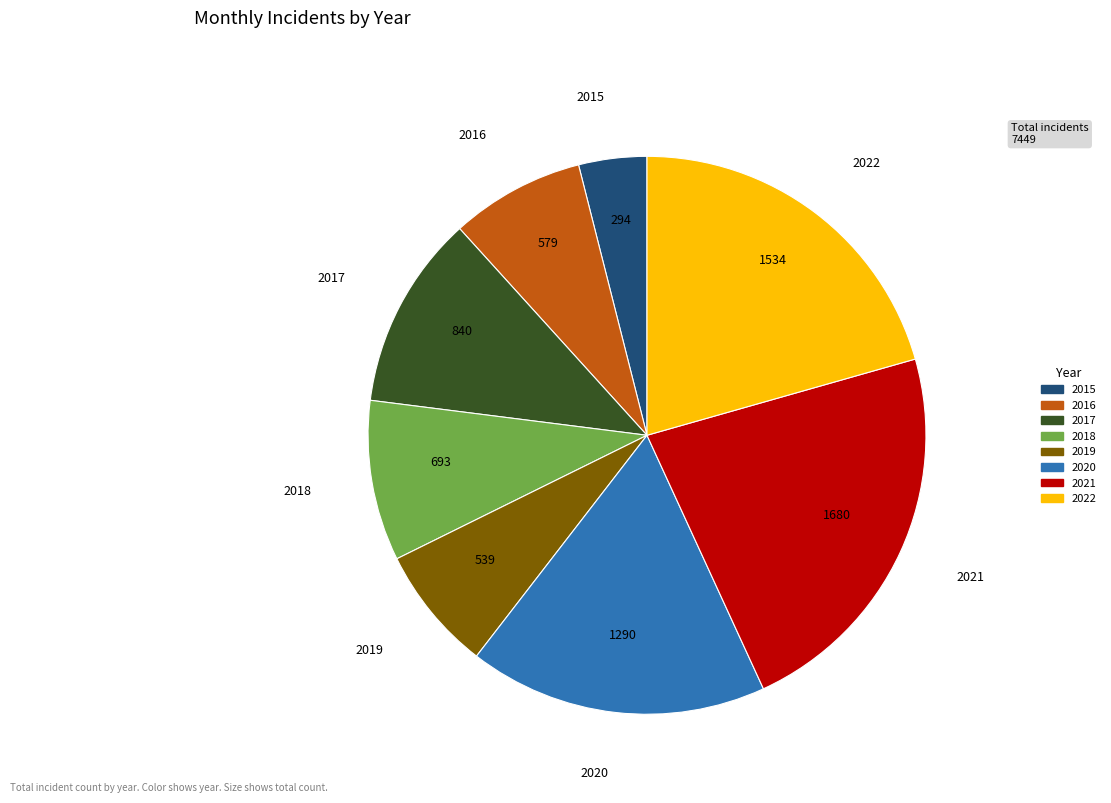

The 2020 slice represents 17% of the pie. True or false?

True